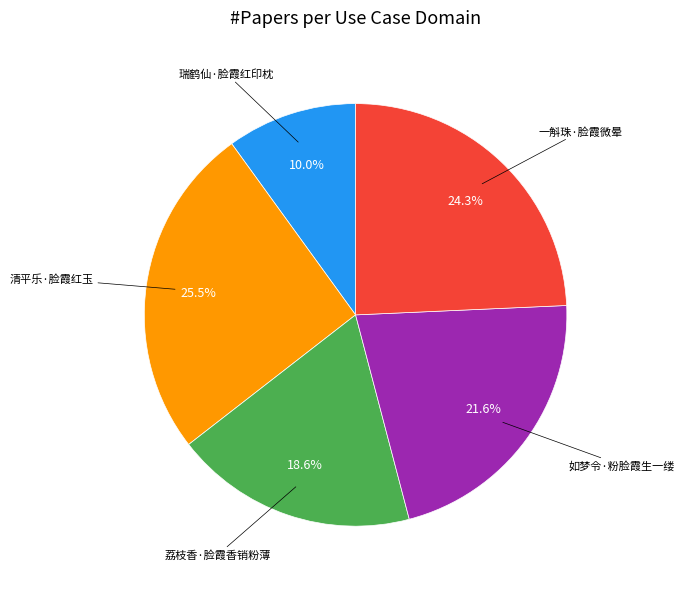

Is there a majority slice in this chart?

No